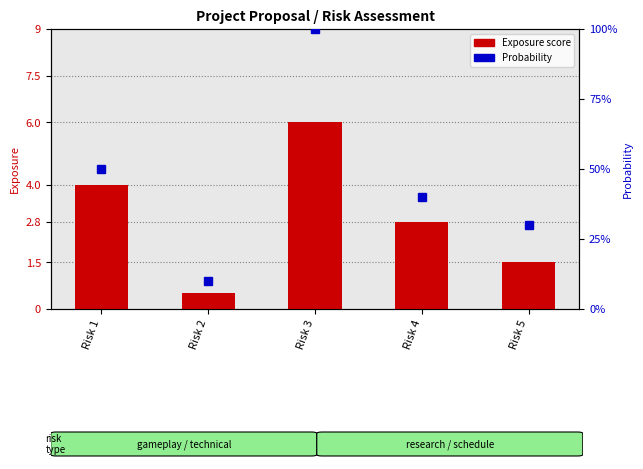

What is the difference between the highest and lowest values at Risk 4?

2.4